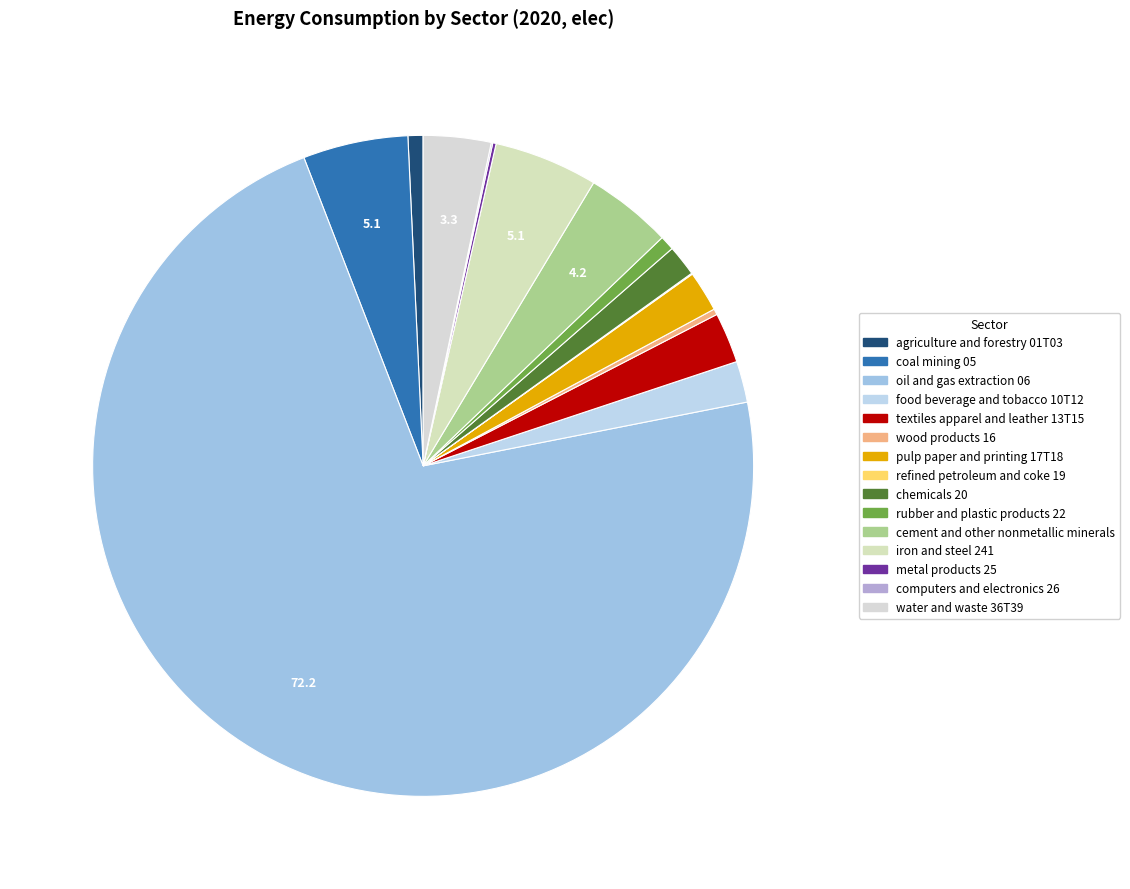

True or false: refined petroleum and coke 19 accounts for 0% of the total.

True